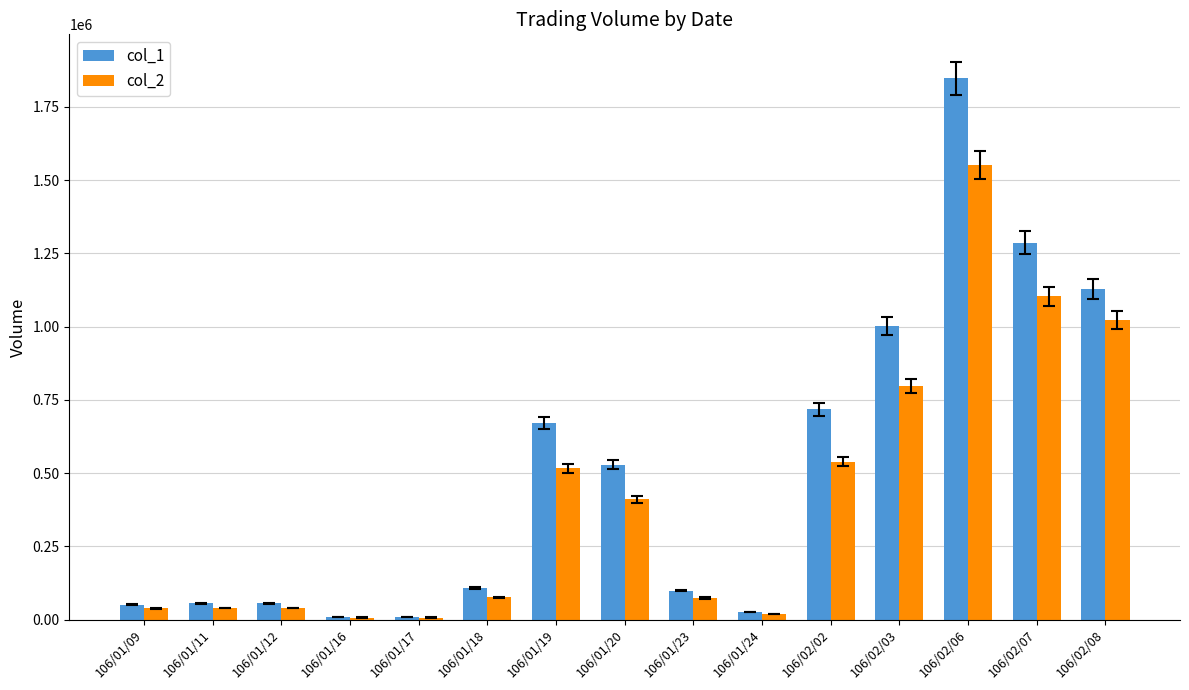

List the series in order of their peak value, highest first.

col_1, col_2